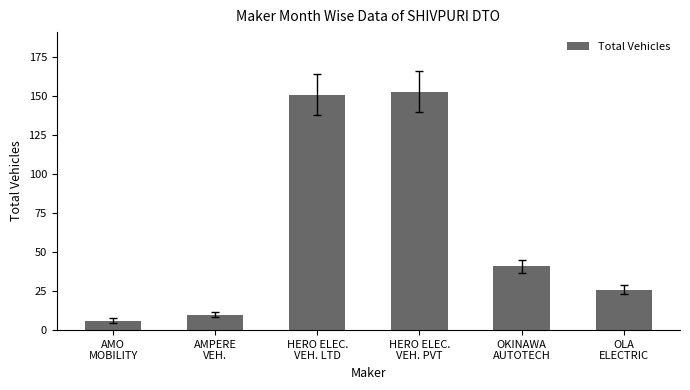

Does the chart contain any negative values?

No